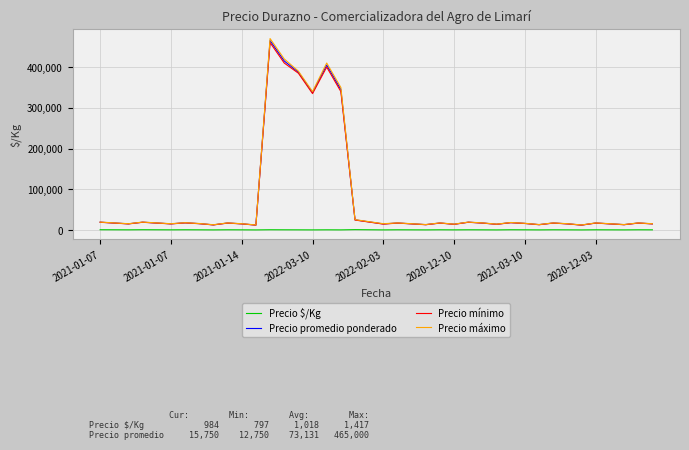

Which series has the widest spread of values?

Precio máximo